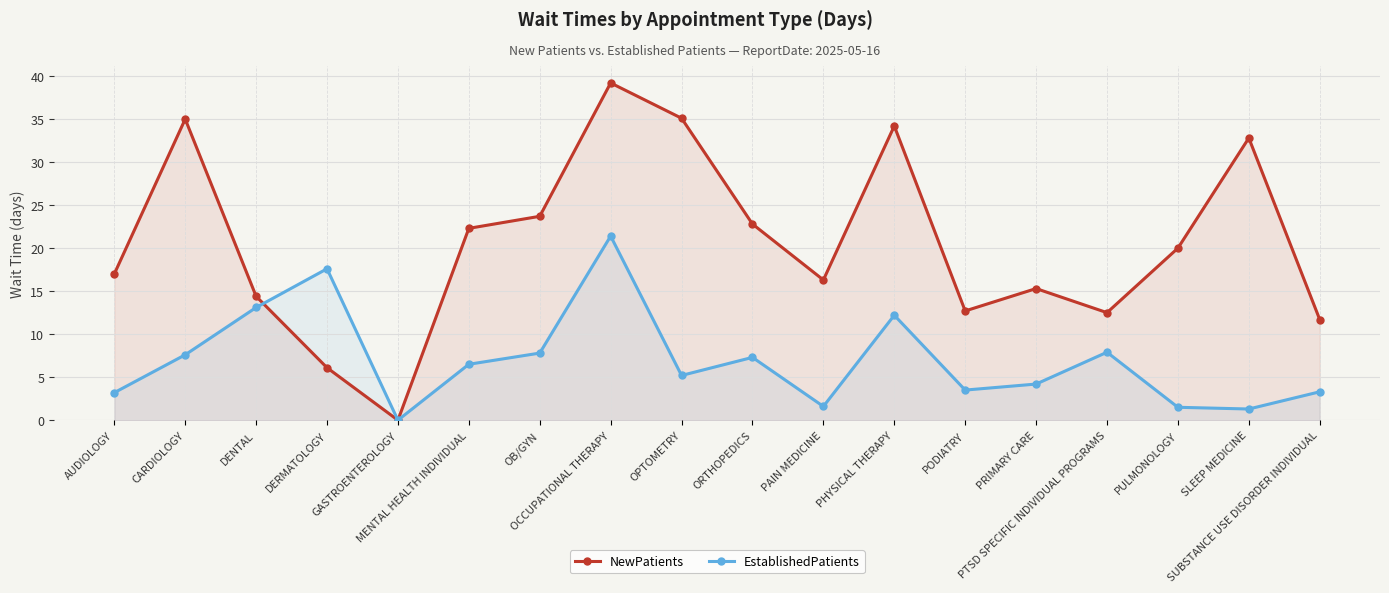

How many interior local peaks does the NewPatients series have?

5